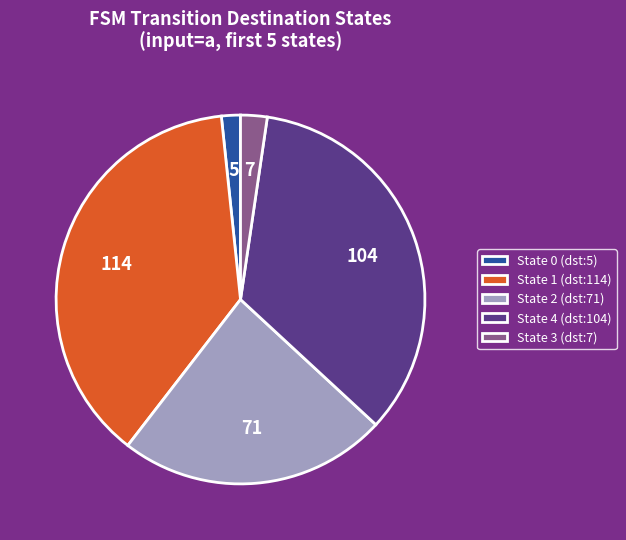

Rank the categories by value from lowest to highest.

State 0 (dst:5), State 3 (dst:7), State 2 (dst:71), State 4 (dst:104), State 1 (dst:114)